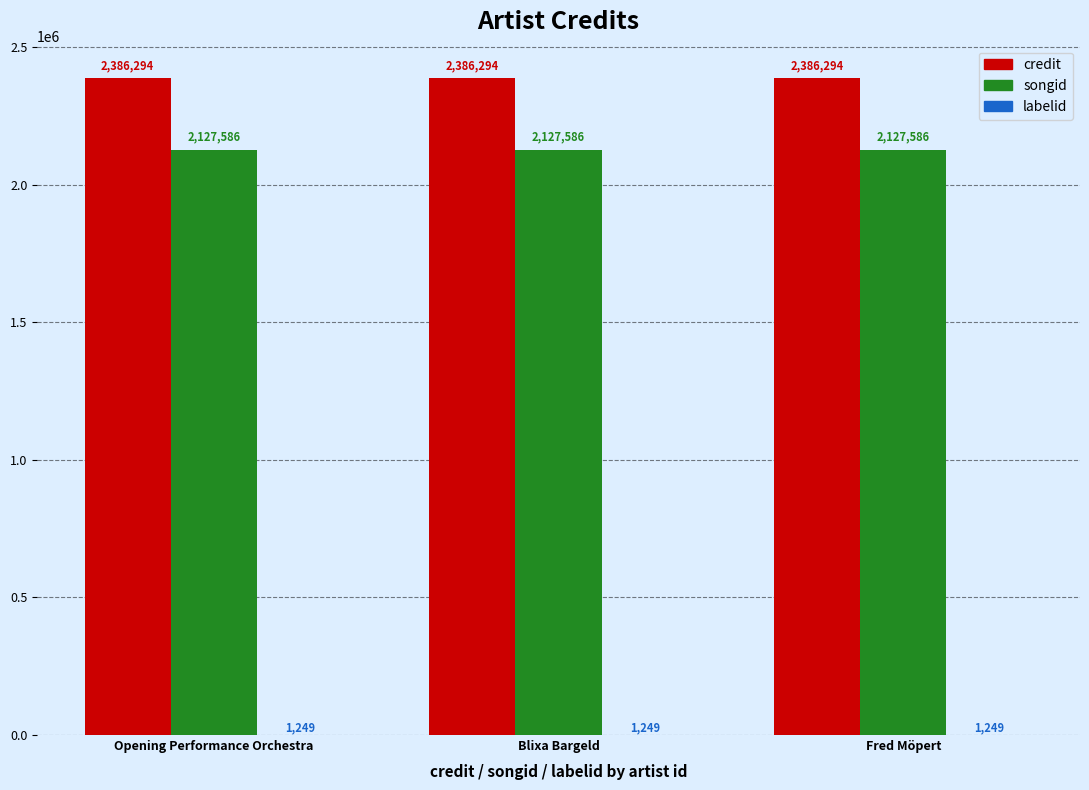

What is the sum of the songid values at Blixa Bargeld and Fred Möpert?

4255172